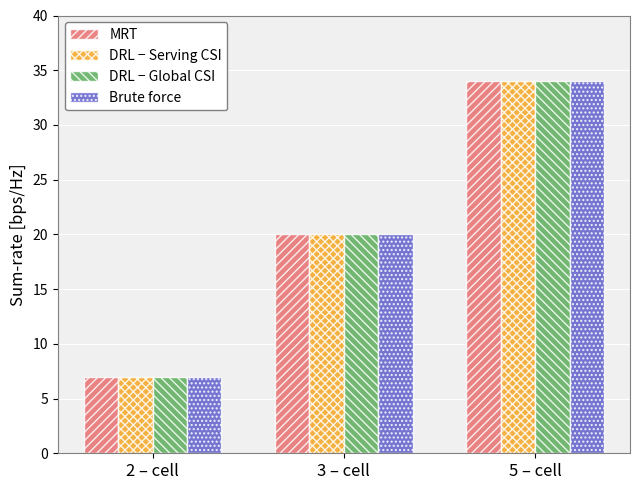

Are the bars grouped side by side (vs. stacked)?

Yes